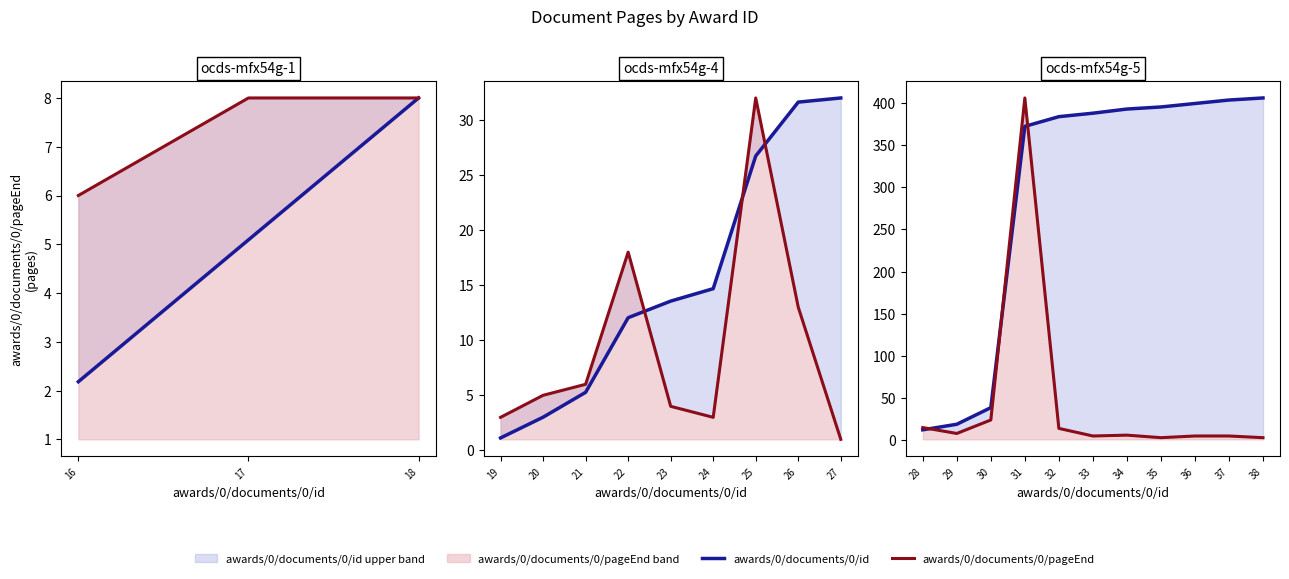

What is the average value of the awards/0/documents/0/pageEnd series?

44.9